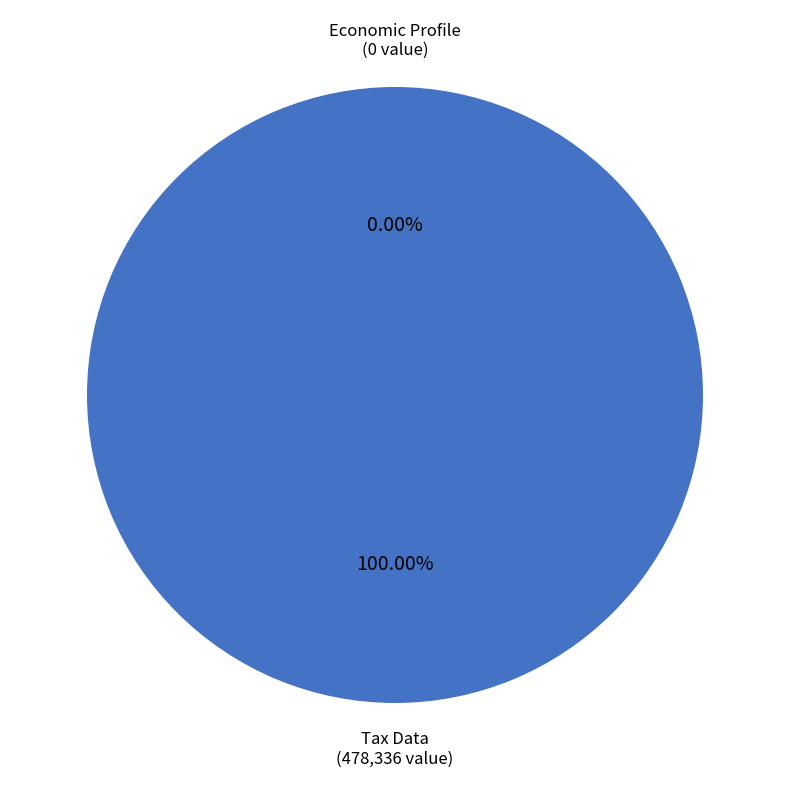

What is the largest slice in the pie chart?

Tax Data